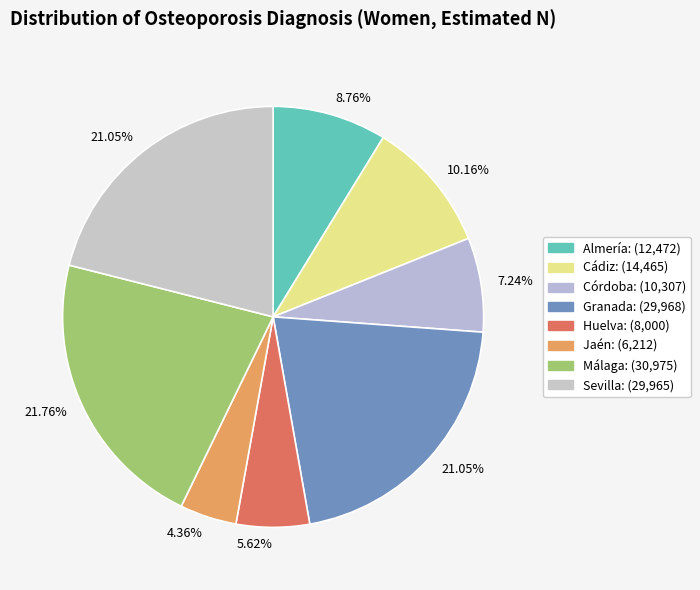

How many segments does this pie chart have?

8